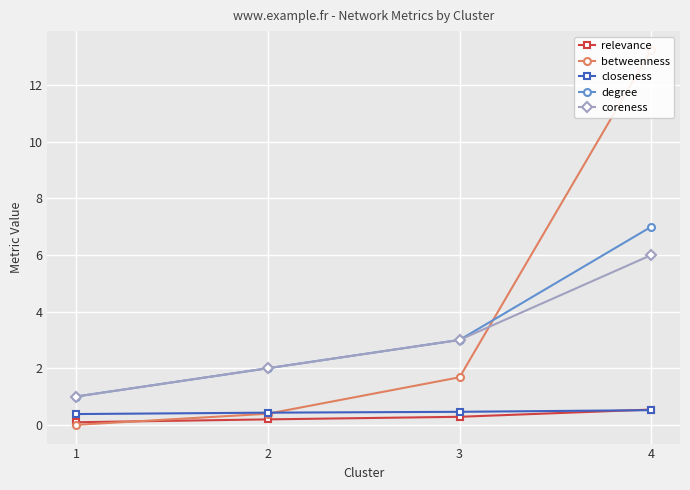

At 1, list the series in order from largest to smallest.

degree, coreness, closeness, relevance, betweenness